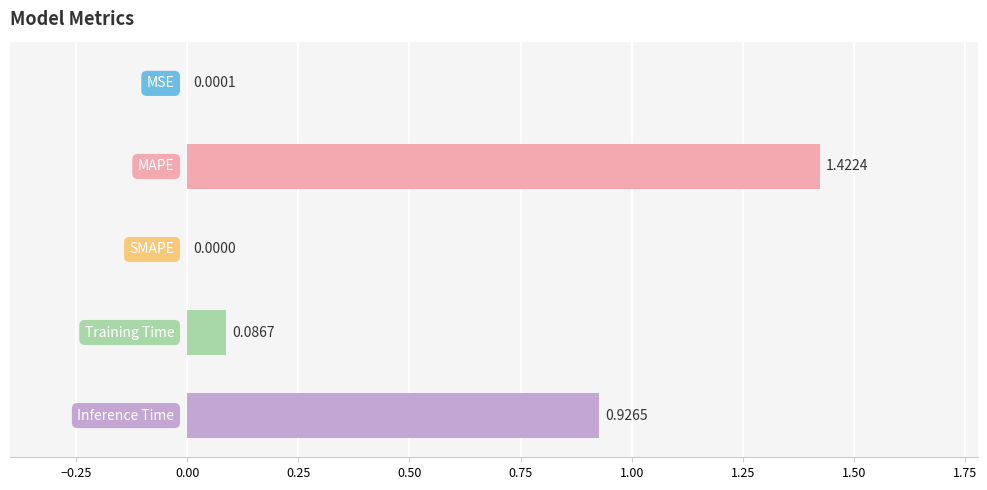

How many series are shown in this chart?

1